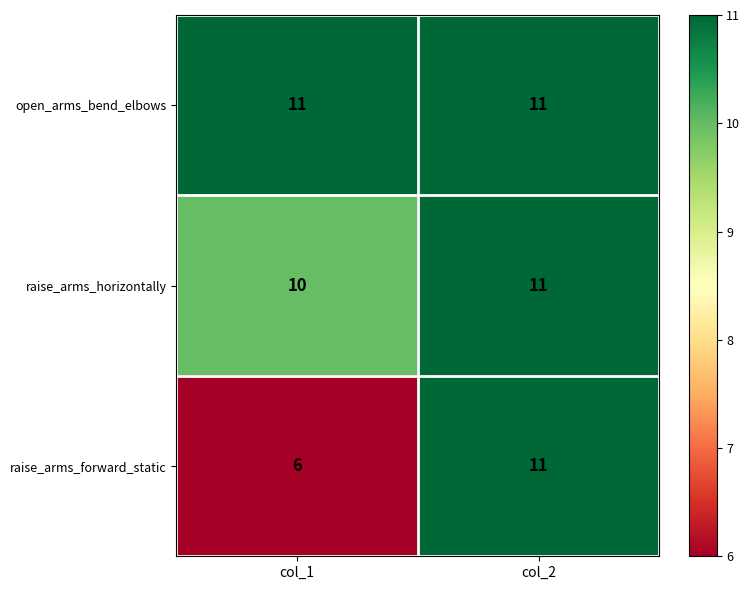

Reading left to right, transcribe all the data shown in this chart.

open_arms_bend_elbows: 11	11
raise_arms_horizontally: 10	11
raise_arms_forward_static: 6	11